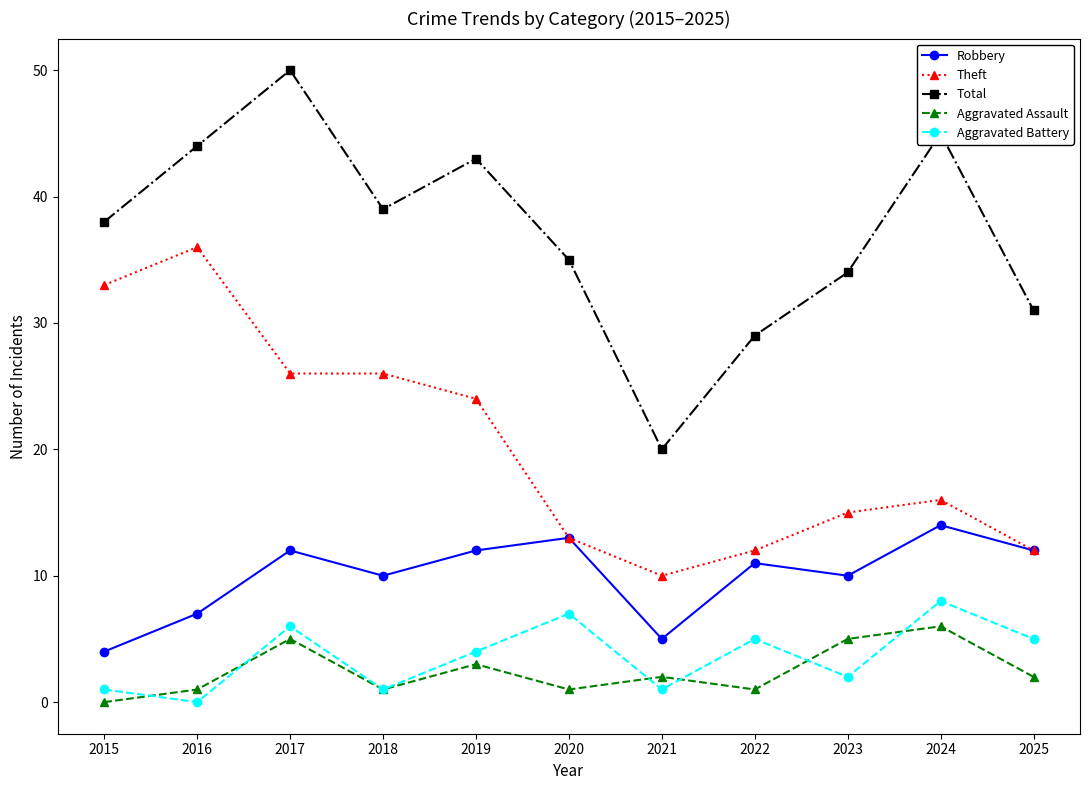

Which series has the largest range (max minus min)?

Total